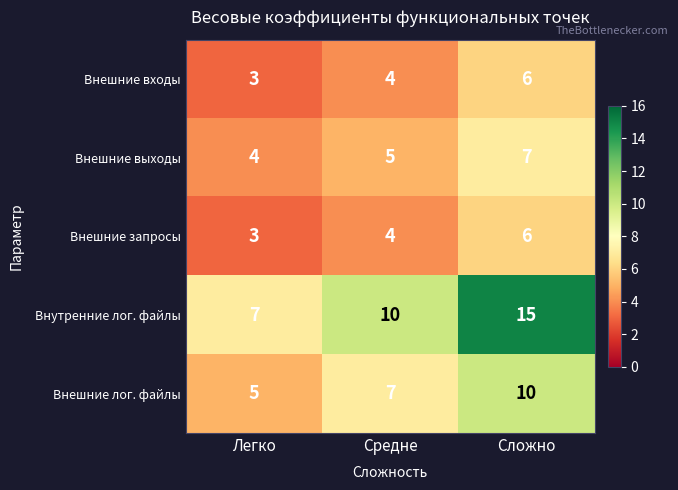

What is the minimum value for Внешние выходы?

4